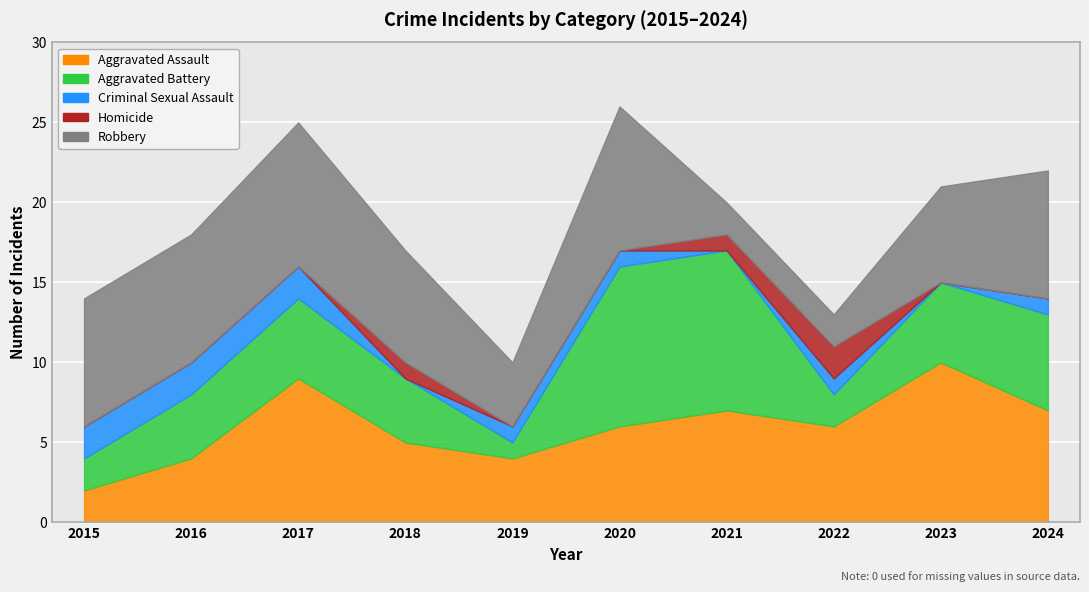

The Aggravated Assault series shows 5 at 2018. True or false?

True